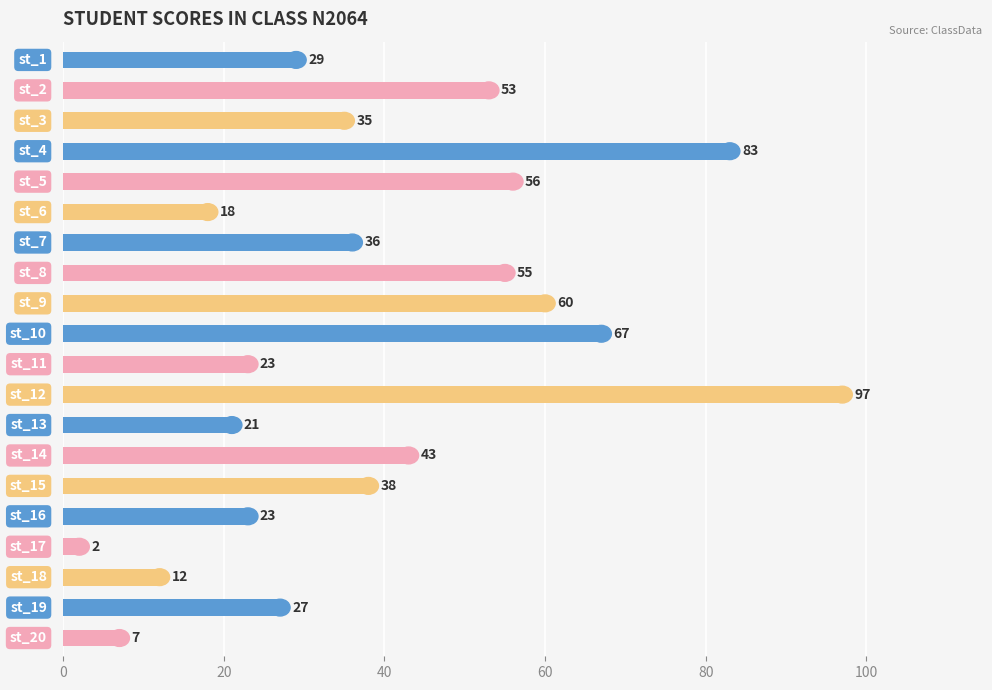

What is the value of the 13th bar from the top?

21